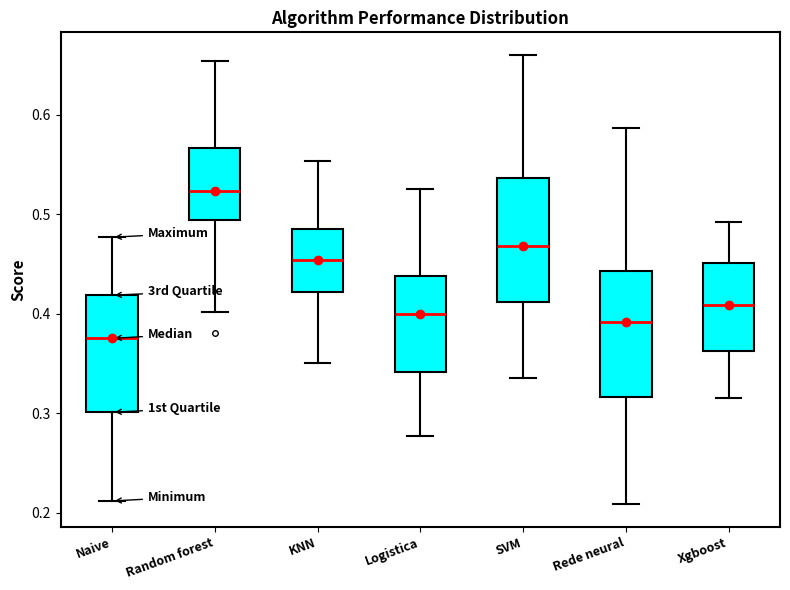

Reading left to right, transcribe this box plot: for each box, give where its median line is, the range the box spans, and where its two whiskers end, as read against the y-axis. The values are not printed on the chart, so give them approximately, as read against the axis.

Naive: median 0.38, box 0.30 to 0.42, whiskers 0.21 to 0.48
Random forest: median 0.52, box 0.49 to 0.57, whiskers 0.40 to 0.65
KNN: median 0.45, box 0.42 to 0.48, whiskers 0.35 to 0.55
Logistica: median 0.40, box 0.34 to 0.44, whiskers 0.28 to 0.53
SVM: median 0.47, box 0.41 to 0.54, whiskers 0.34 to 0.66
Rede neural: median 0.39, box 0.32 to 0.44, whiskers 0.21 to 0.59
Xgboost: median 0.41, box 0.36 to 0.45, whiskers 0.32 to 0.49